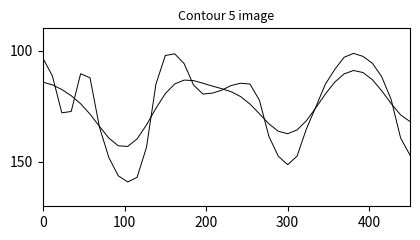

Count the number of data series in this chart.

2